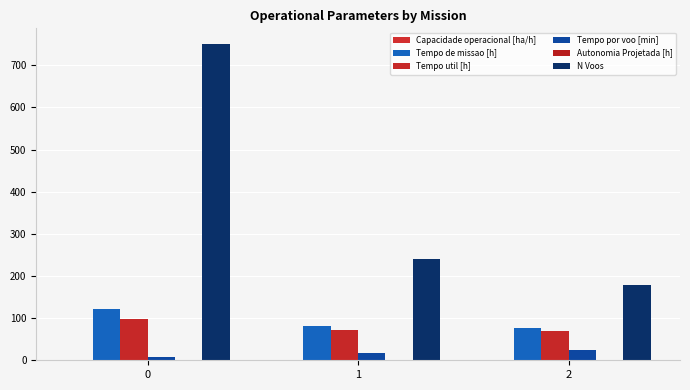

Are the bars grouped side by side (vs. stacked)?

Yes